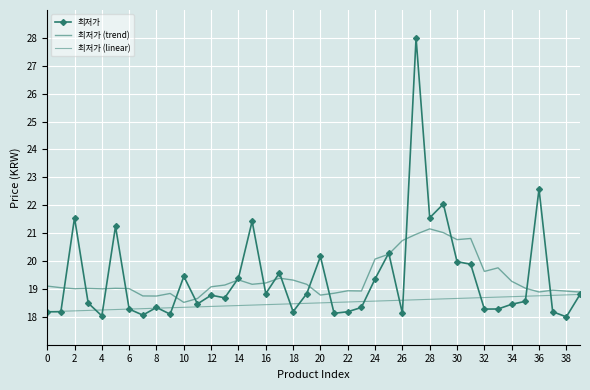

Is this an area chart (filled region under the line)?

No